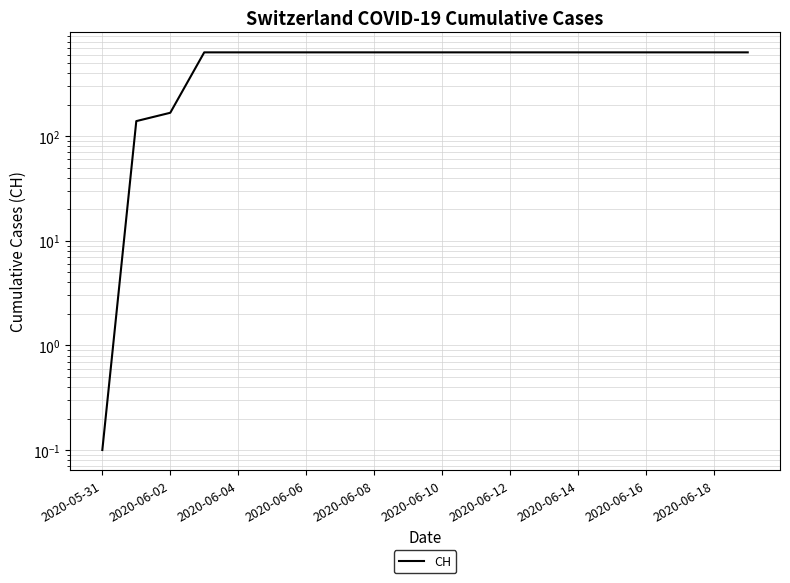

How many data points does each series have?

20